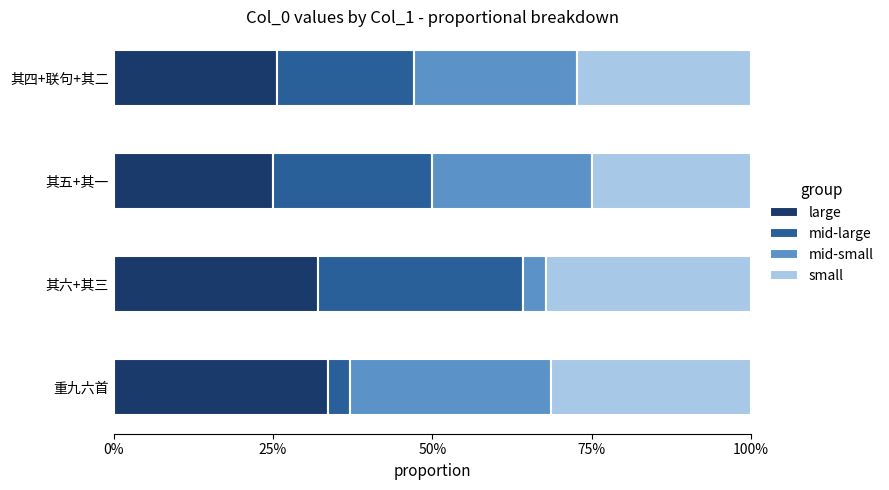

What are all the series names shown in the legend?

large, mid-large, mid-small, small